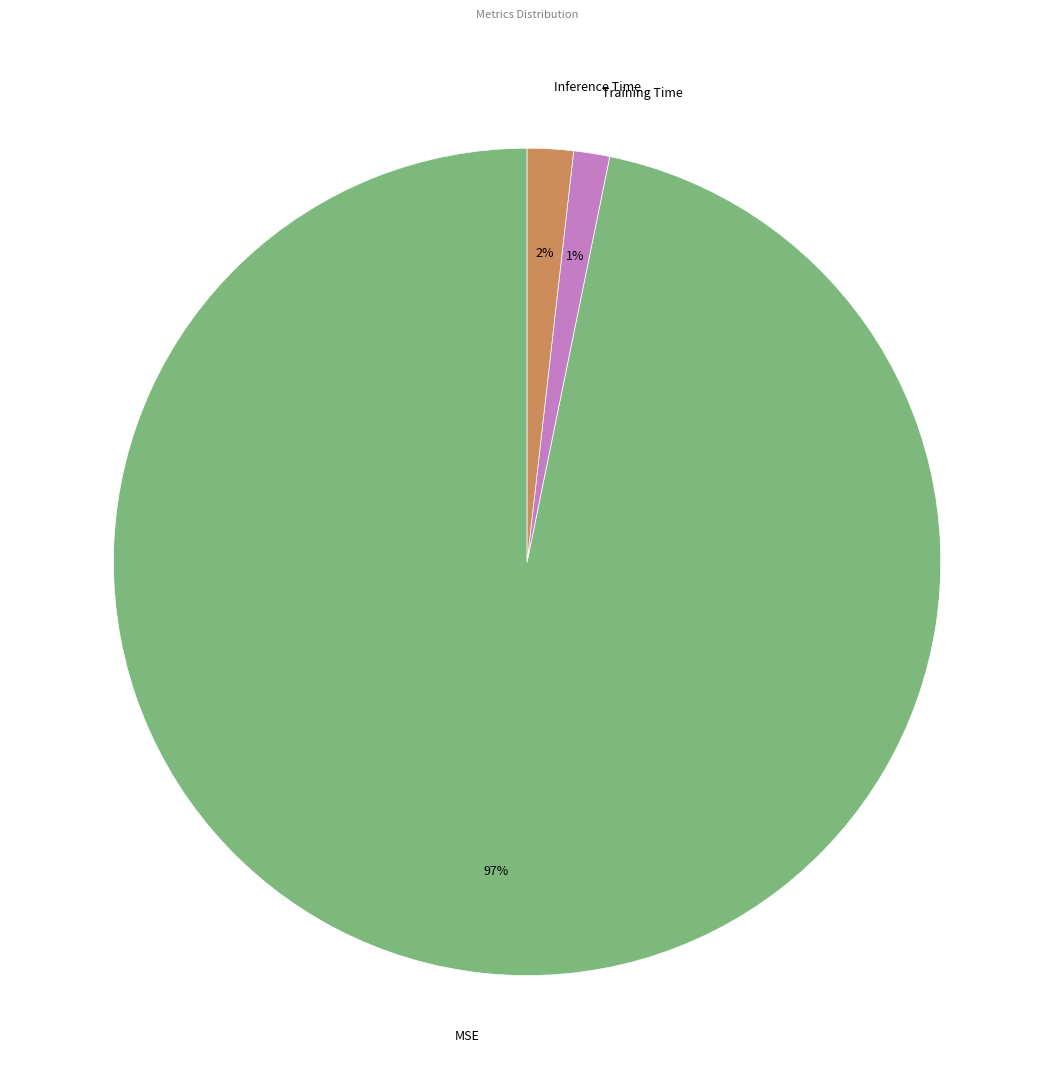

To the nearest percent, what is the difference between the Inference Time and MSE slice percentages?

95%